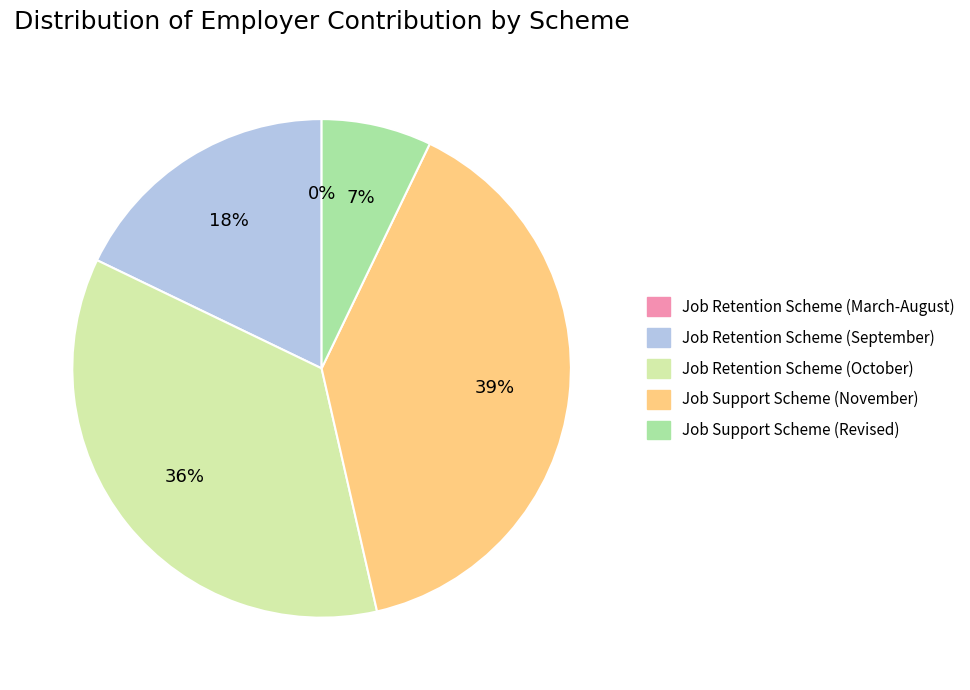

Combined, do Job Retention Scheme (October) and Job Retention Scheme (September) account for over 50%?

Yes